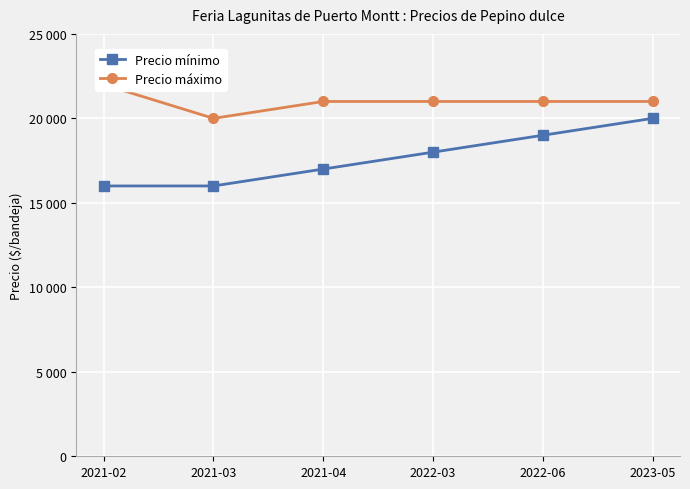

How many interior local valleys does the Precio máximo series have?

1